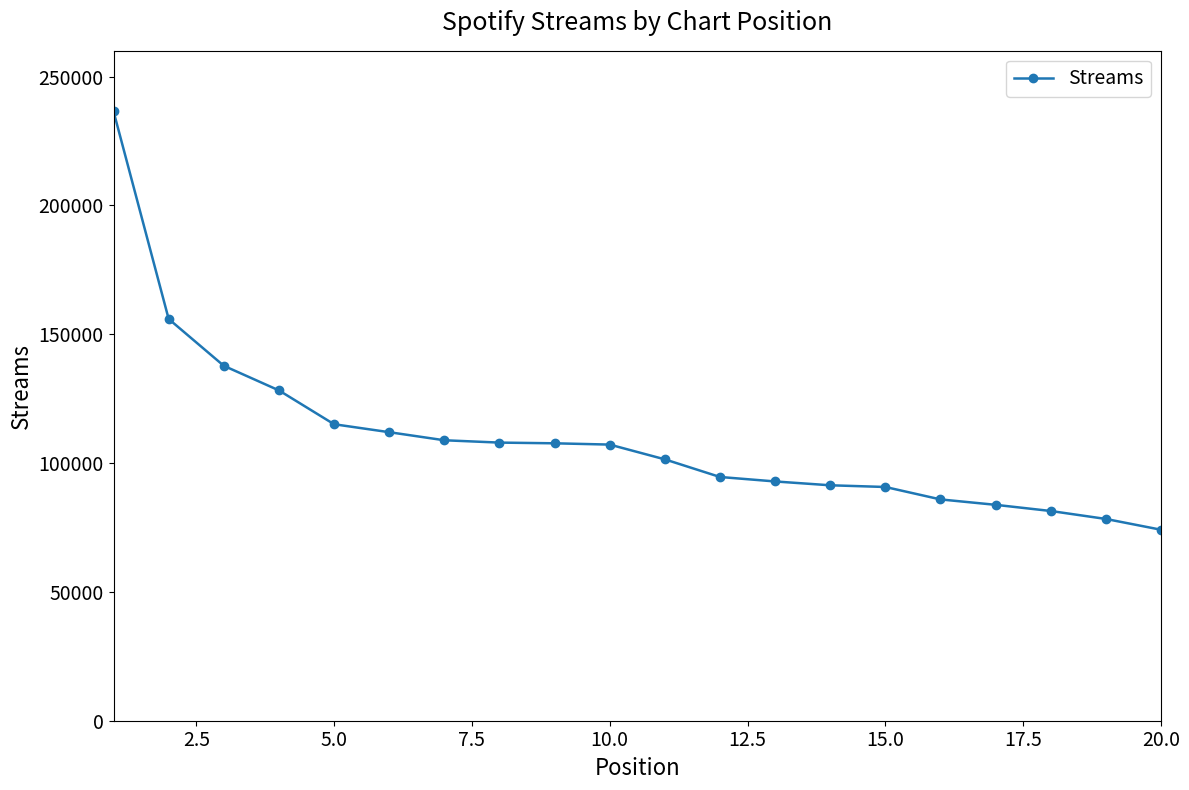

What is the value of the 3rd point from the left?

137761